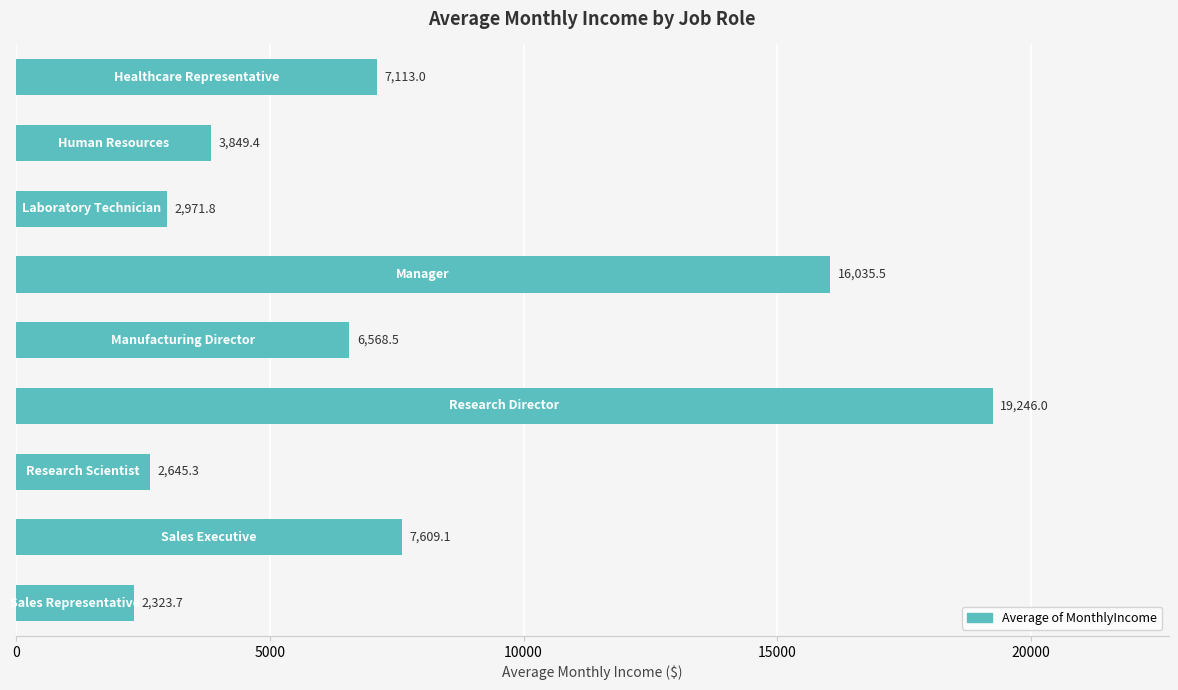

What is the maximum value shown in the chart?

19246.0